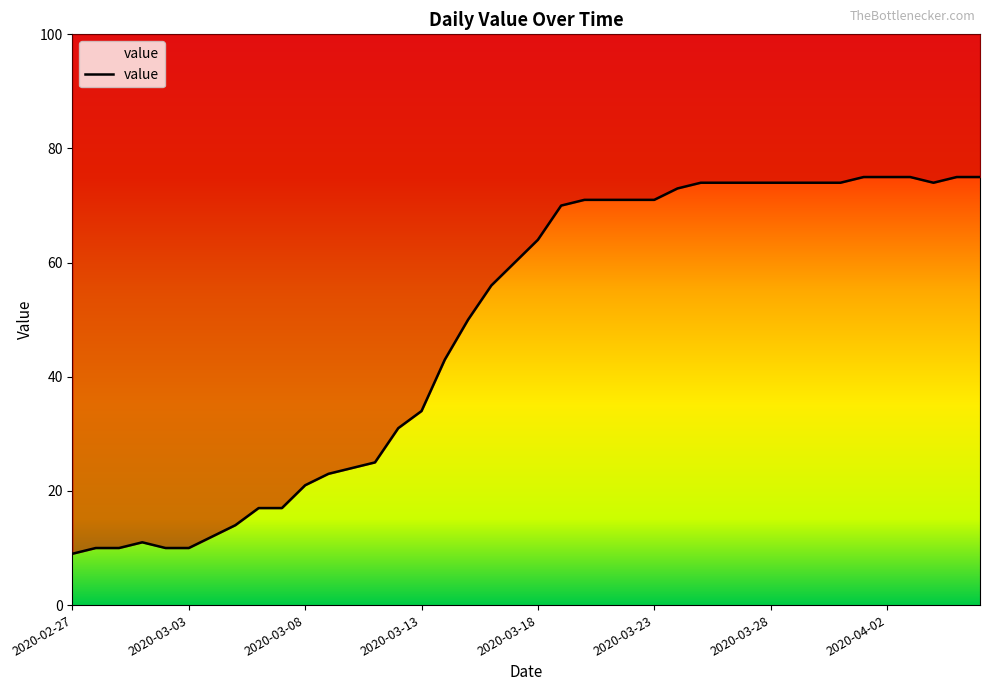

How many values exceed 64?

19